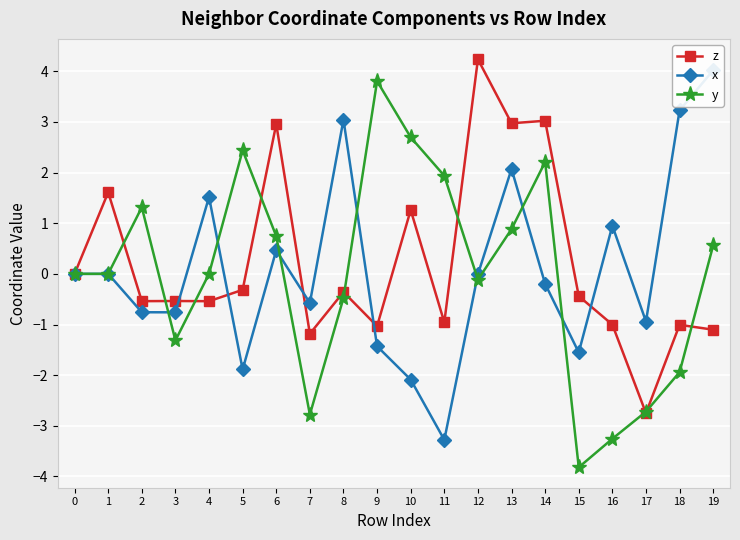

Which series has the widest spread of values?

y